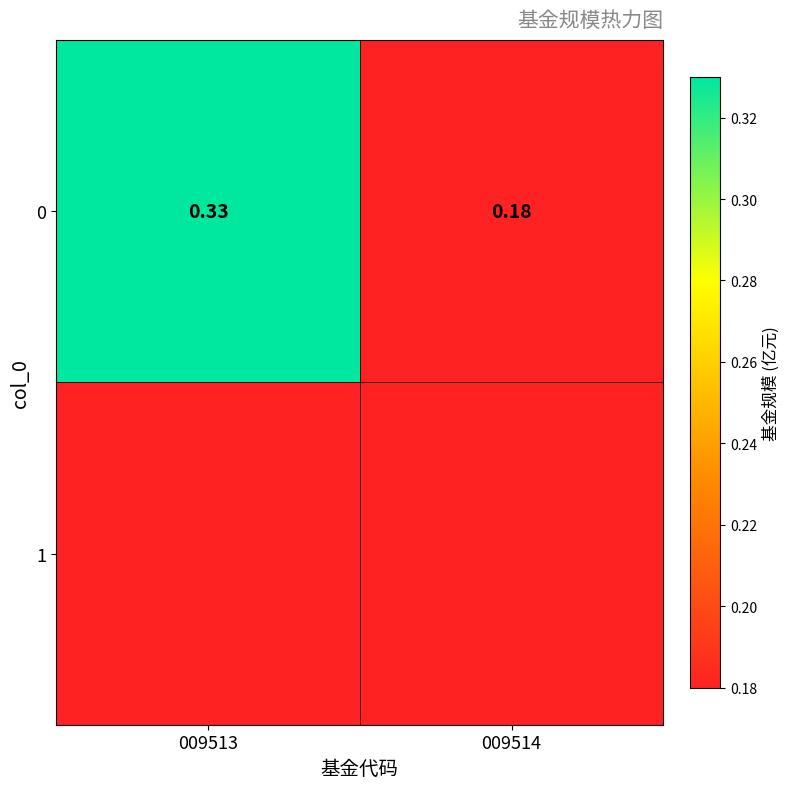

What value does the data have at 009513?

0.3